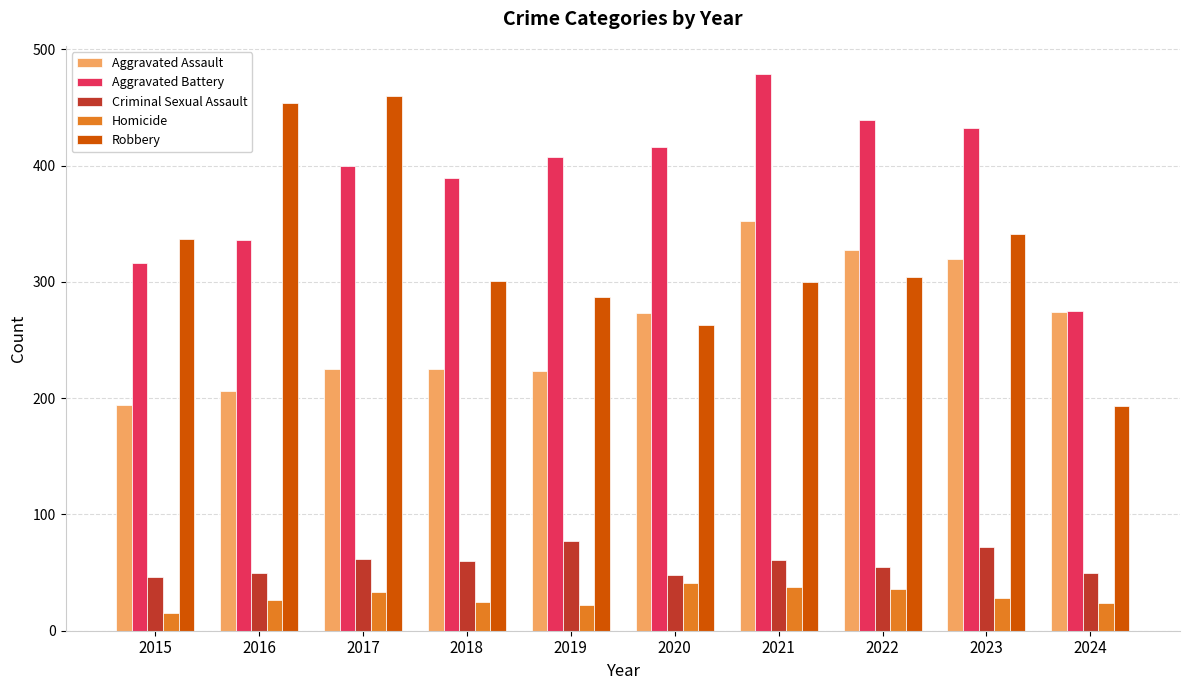

Which series has the largest range (max minus min)?

Robbery